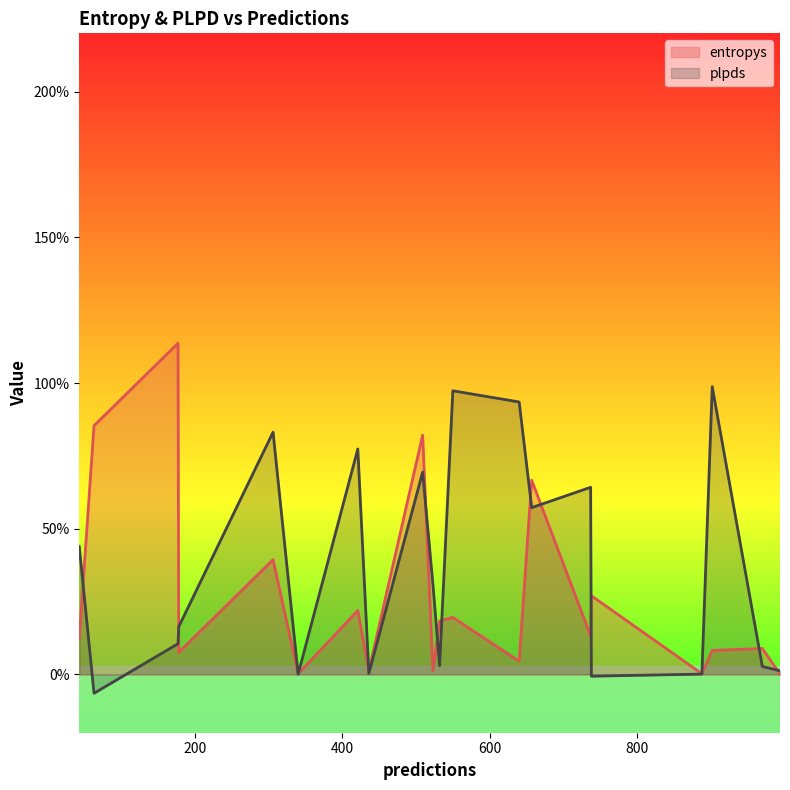

Reading right to left, transcribe all the data shown in this chart.

entropys: 306=0.4	523=0.0	888=0.0	902=0.1	640=0.0	340=0.0	970=0.1	532=0.2	737=0.1	178=0.1	550=0.2	738=0.3	421=0.2	43=0.1	436=0.0	657=0.7	177=1.1	994=0.0	63=0.9	509=0.8
plpds: 306=0.8	523=0.3	888=0.0	902=1.0	640=0.9	340=0.0	970=0.0	532=0.0	737=0.6	178=0.2	550=1.0	738=-0.0	421=0.8	43=0.4	436=0.0	657=0.6	177=0.1	994=0.0	63=-0.1	509=0.7